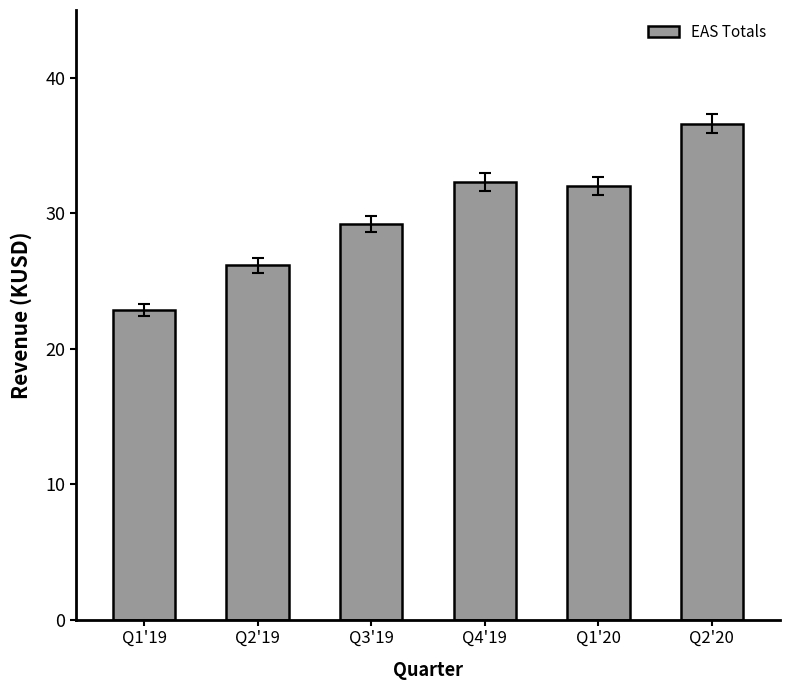

Is it true that the value at Q4'19 is 43995.5?

False